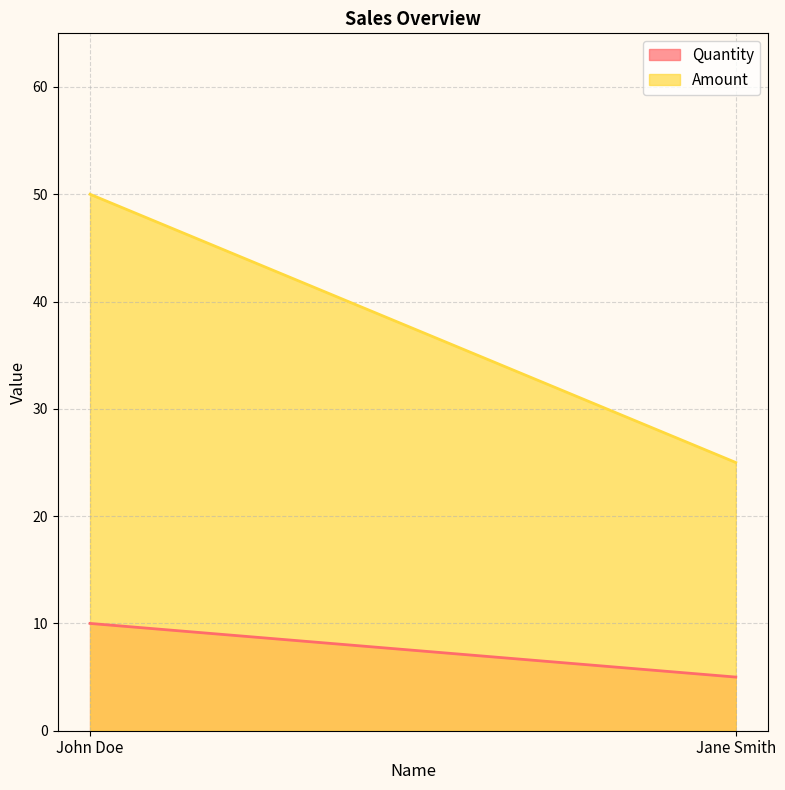

Reading left to right, what are all the values shown in this chart?

Quantity: 10	5
Amount: 50	25